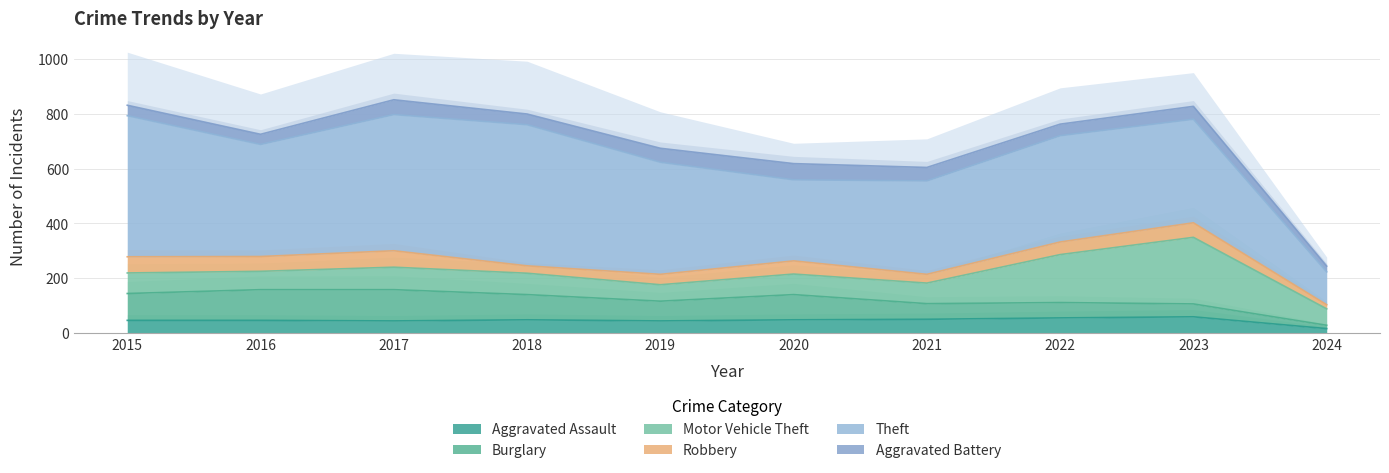

Where is Aggravated Assault nearest to the value 37?

2017